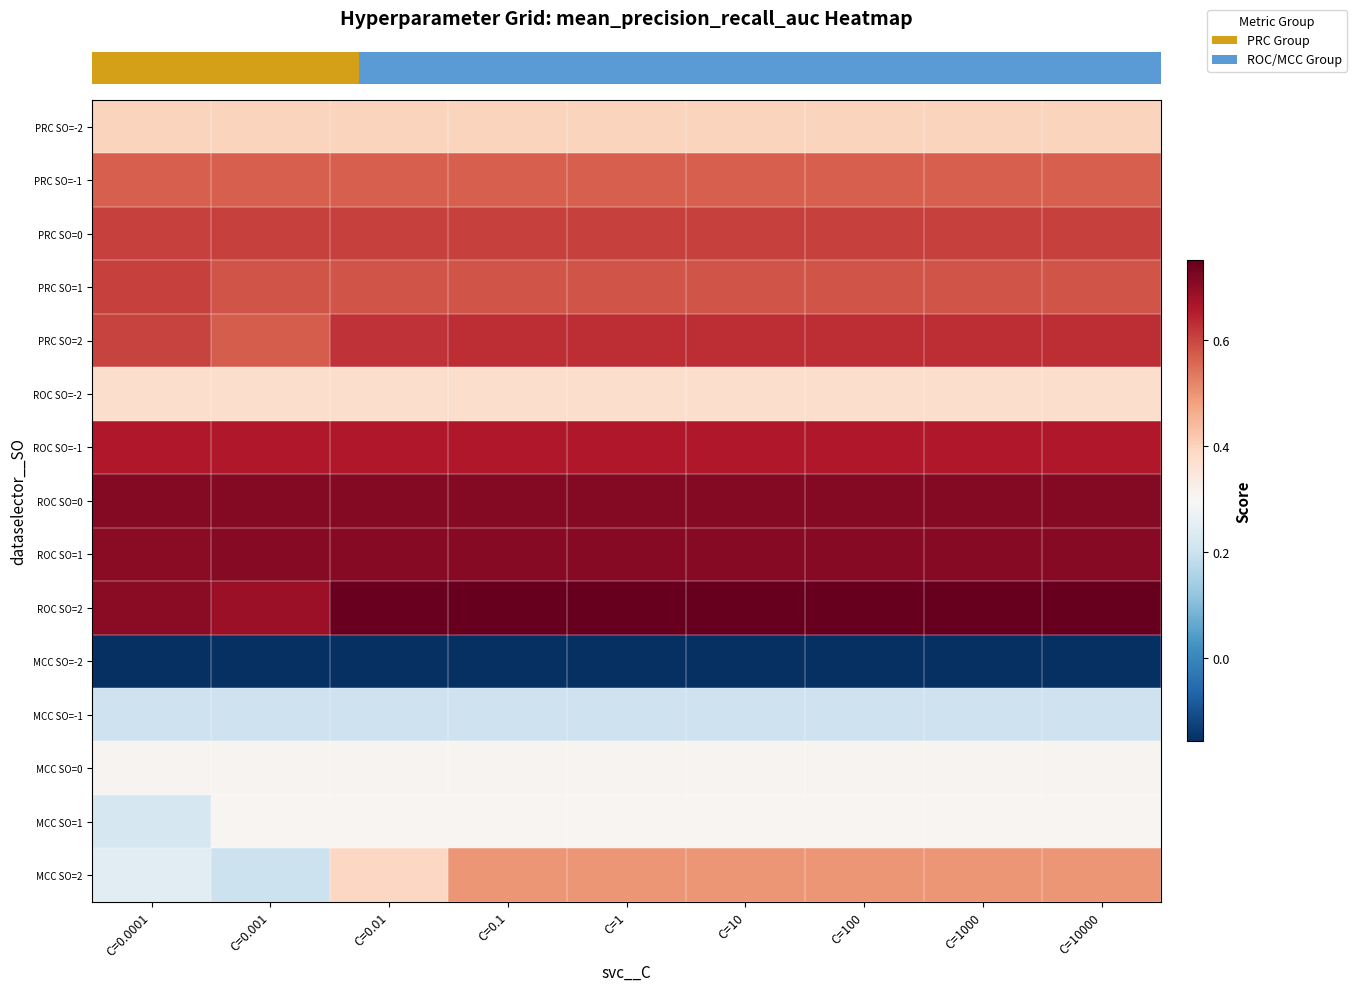

What is the total value across all series at C=100?

7.2